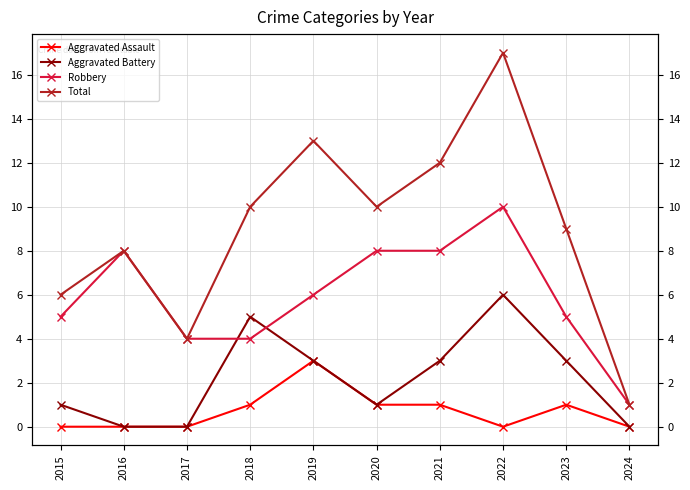

Count the Robbery values in the range 4 to 8.

8